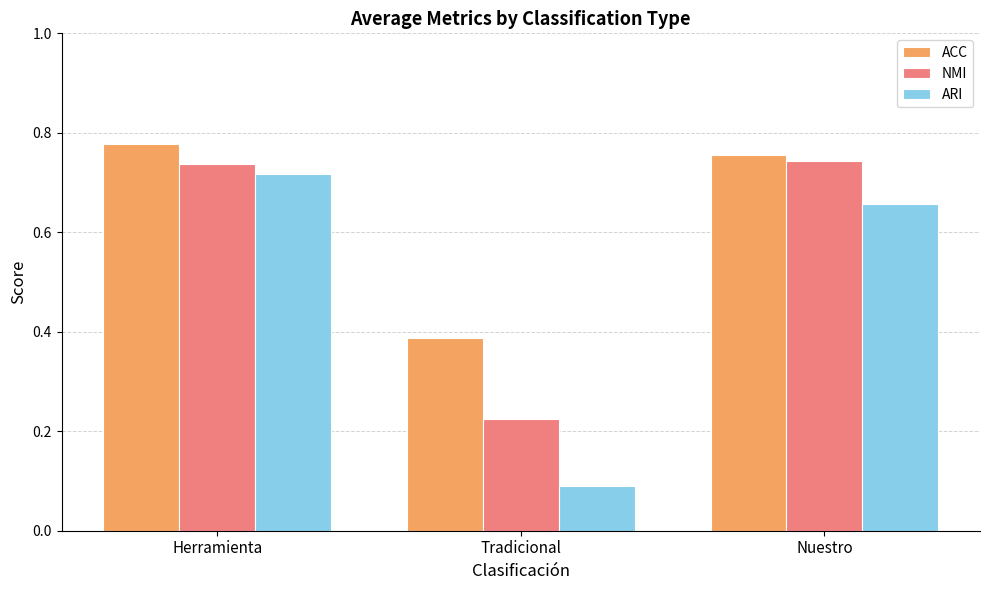

What is the total value across all series at Nuestro?

2.2